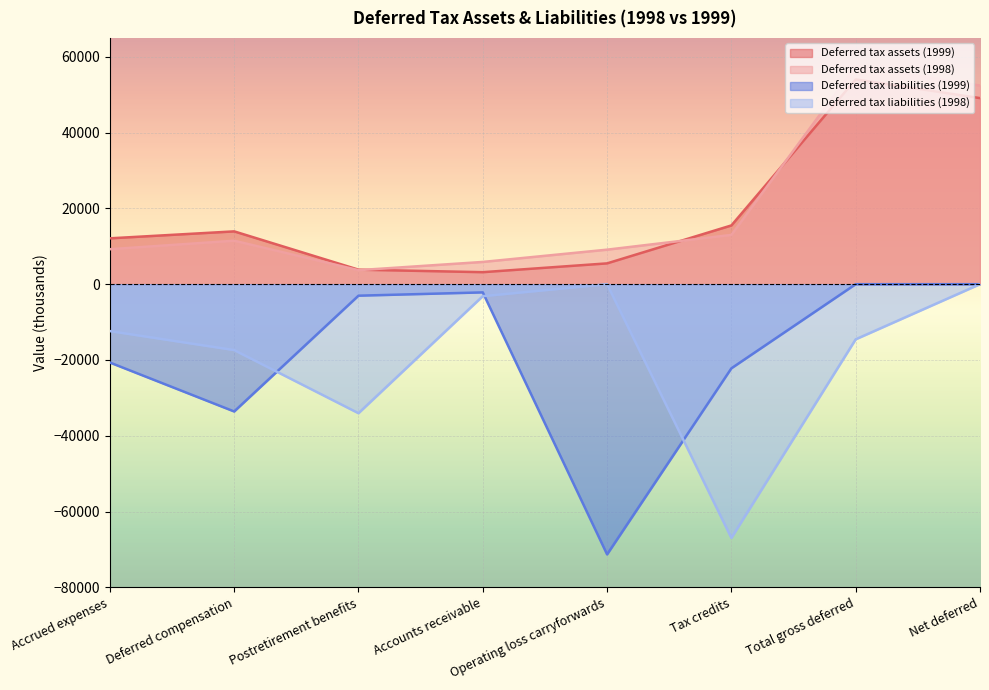

At which label does Deferred tax liabilities (1998) first exceed -12379?

Accounts receivable